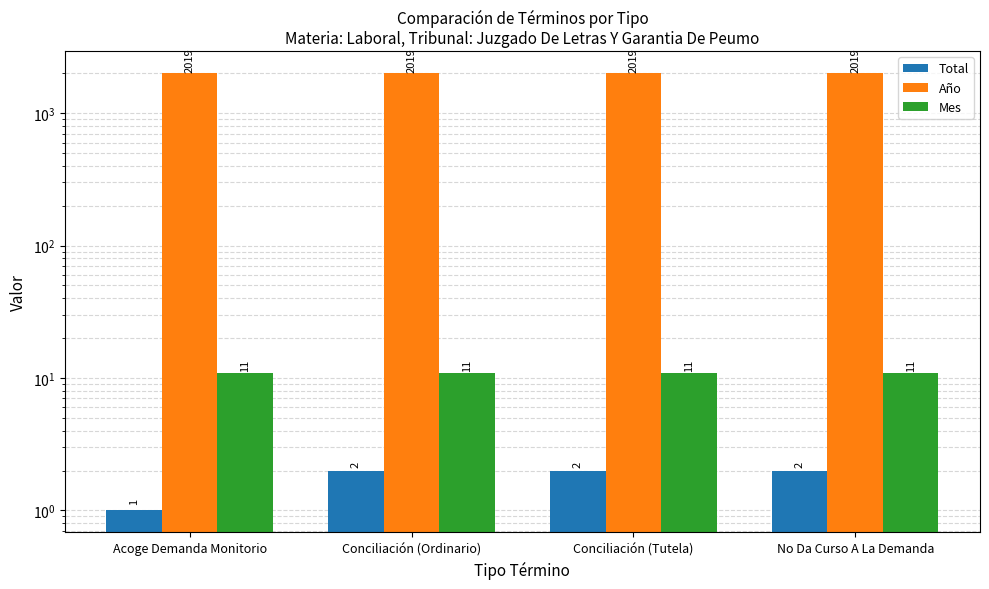

What is the average value of the Mes series?

11